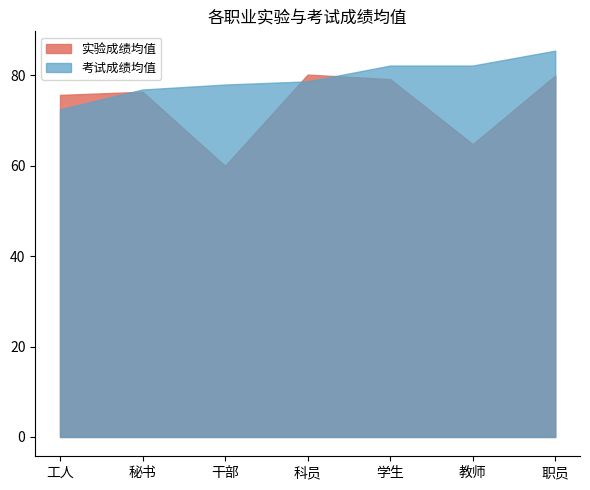

Which series ends up on top after the final intersection of 实验成绩均值 and 考试成绩均值?

考试成绩均值